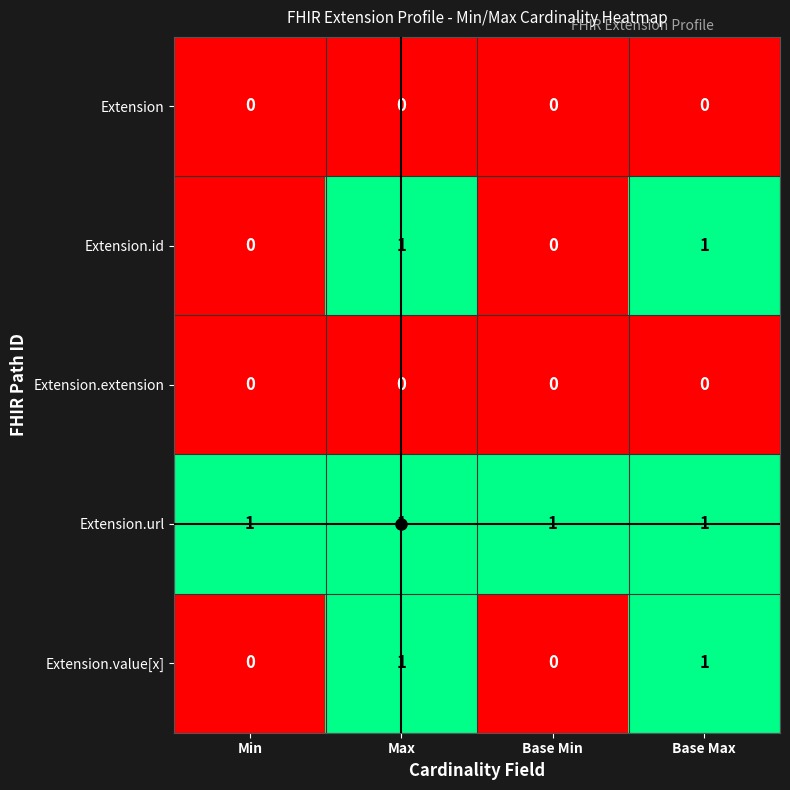

The value of Extension.id at Base Max is 1. True or false?

True